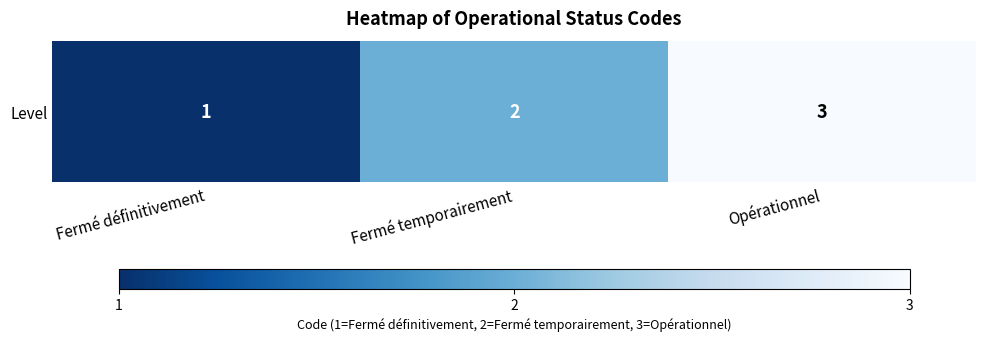

List the labels in order of value, smallest first.

Fermé définitivement, Fermé temporairement, Opérationnel